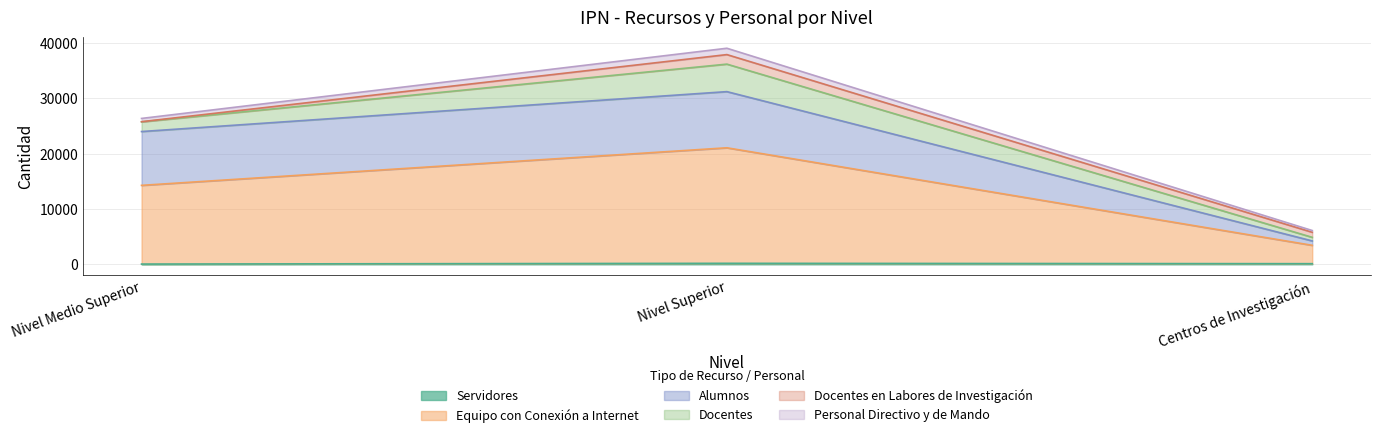

What is the label of the 2nd point from the left?

Nivel Superior